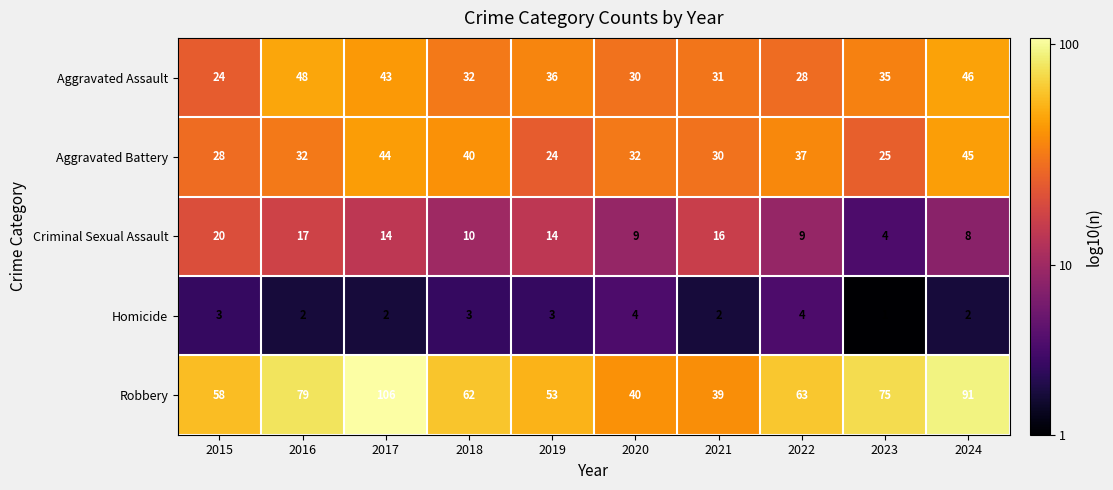

At how many categories does at least one series exceed 1?

10